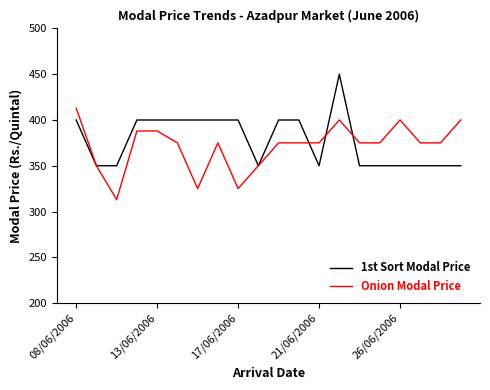

Rank the series by their maximum value, from lowest to highest.

Onion Modal Price, 1st Sort Modal Price